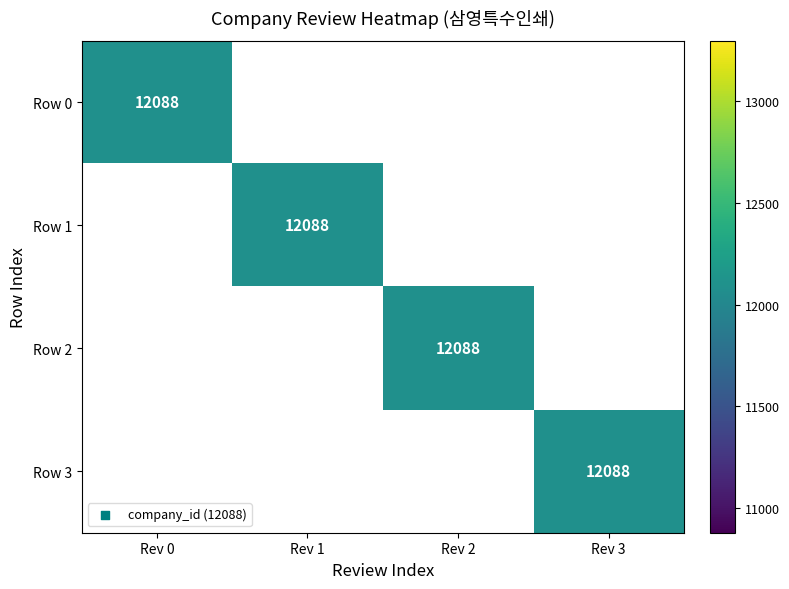

How many 3 values are between 0 and 12088?

4